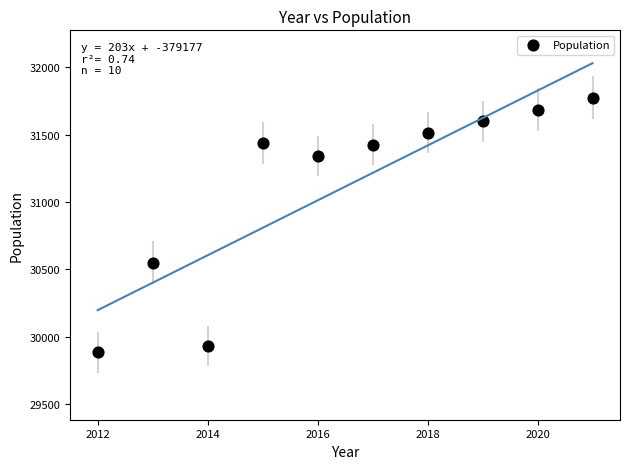

What Y value in the scatter plot is closest to 30829?

30551